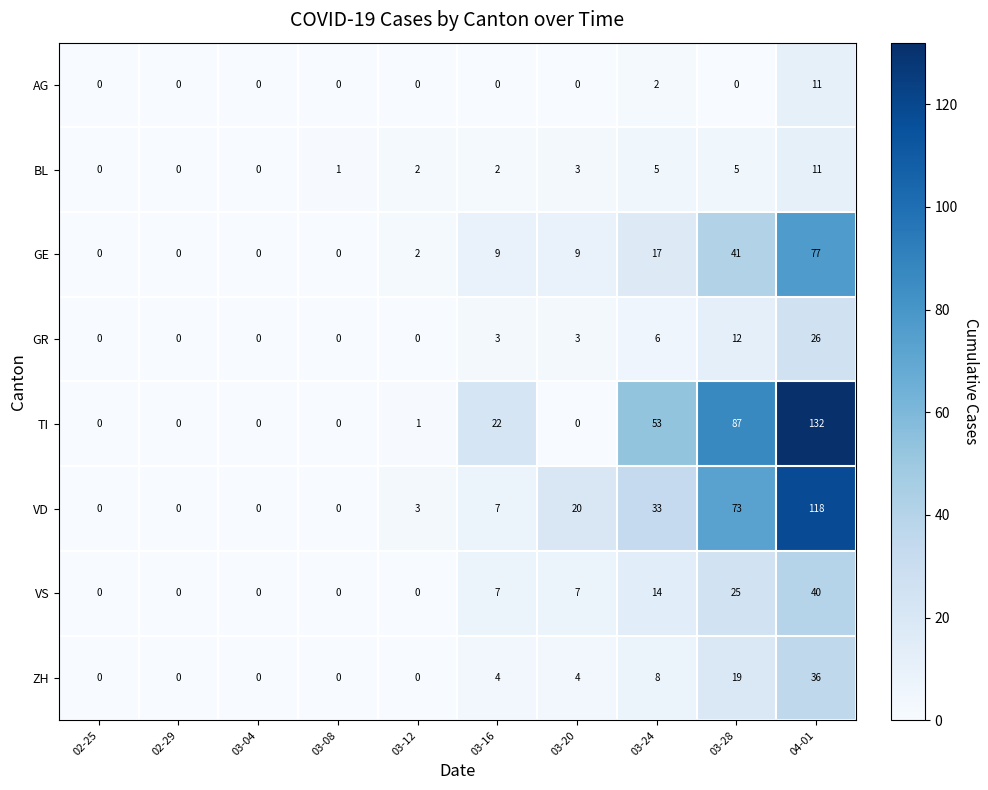

At how many categories does at least one series exceed 15?

5